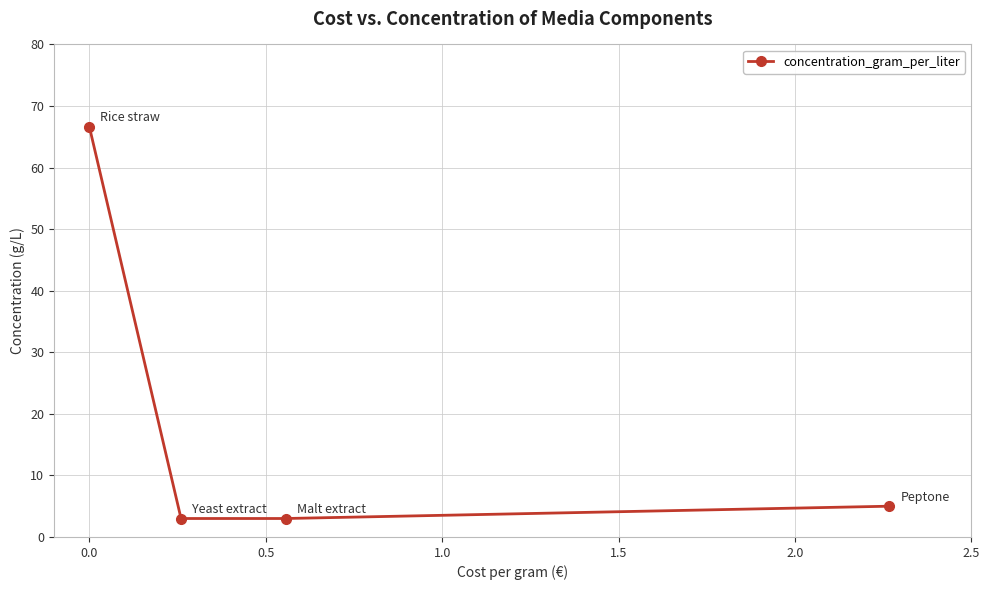

What is the greatest value displayed?

66.7